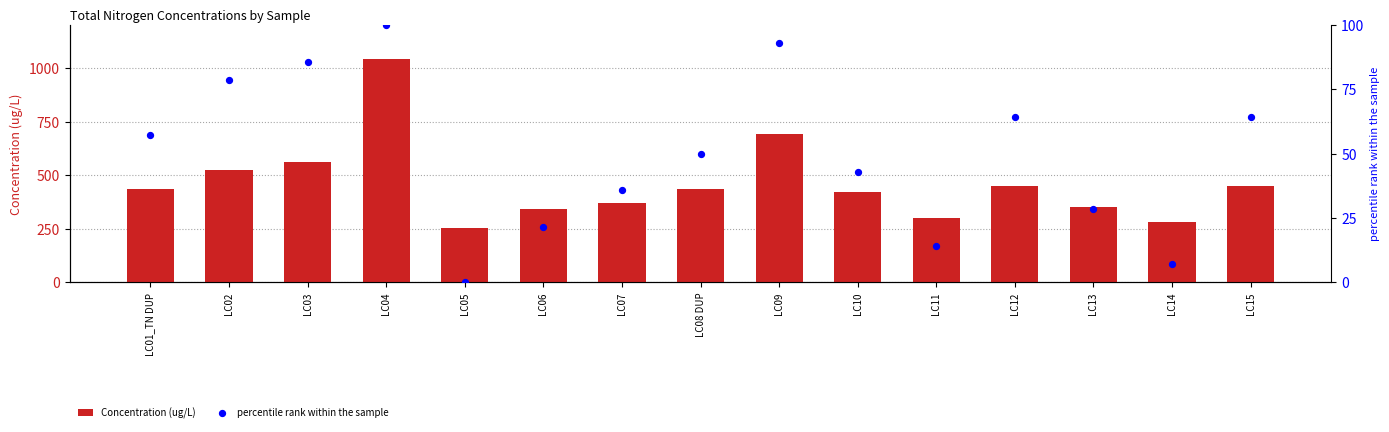

Which series reaches the maximum Y coordinate?

Concentration (ug/L)